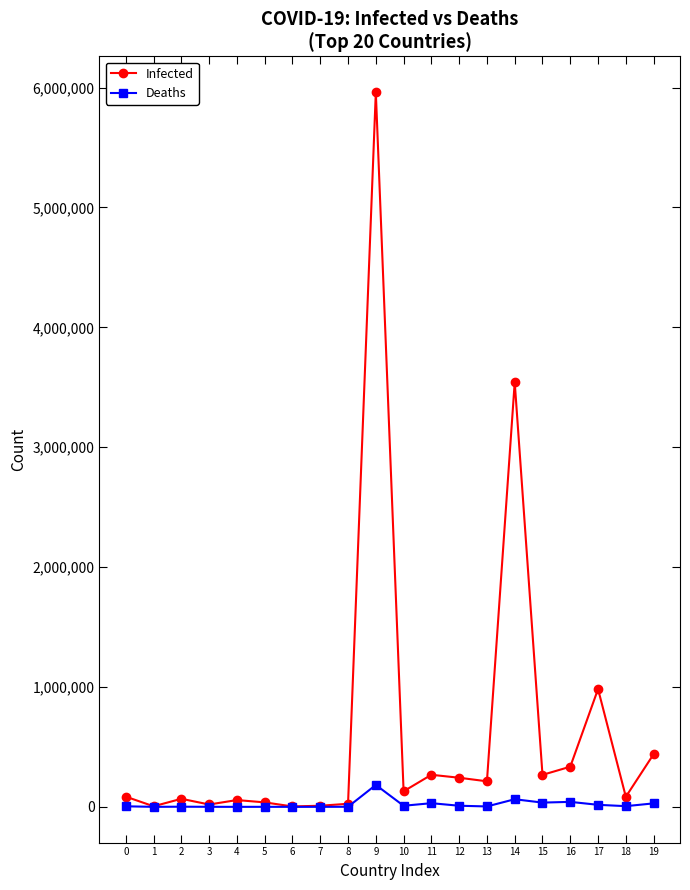

Is it true that Deaths equals 182761 at 9?

True